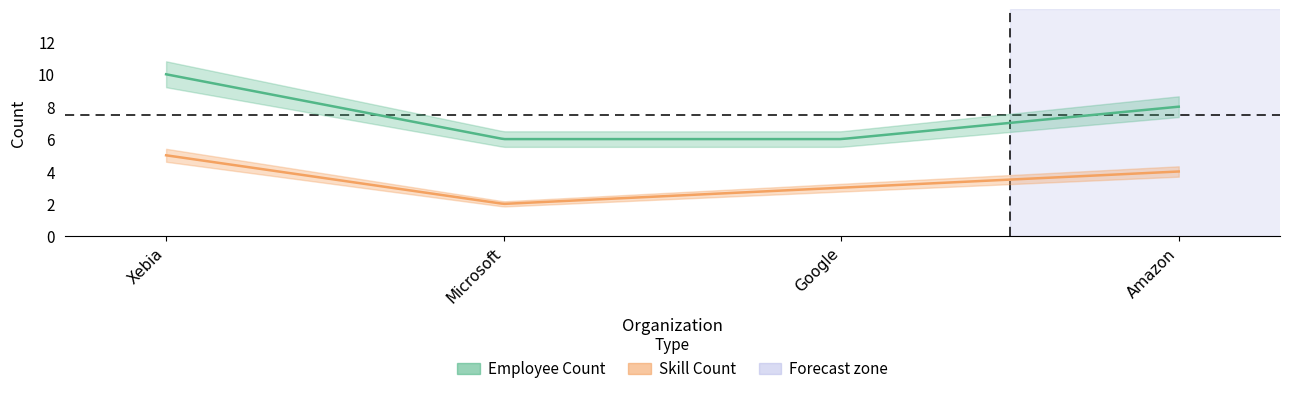

True or false: Skill Count and Employee Count cross at least once.

False